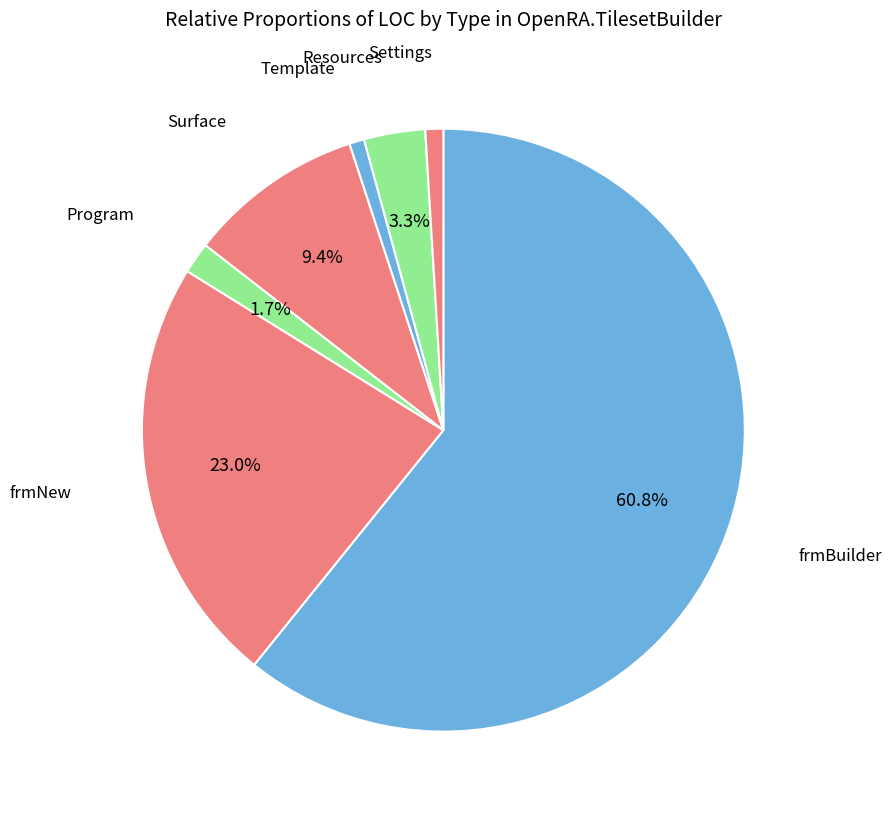

How many segments does this pie chart have?

7